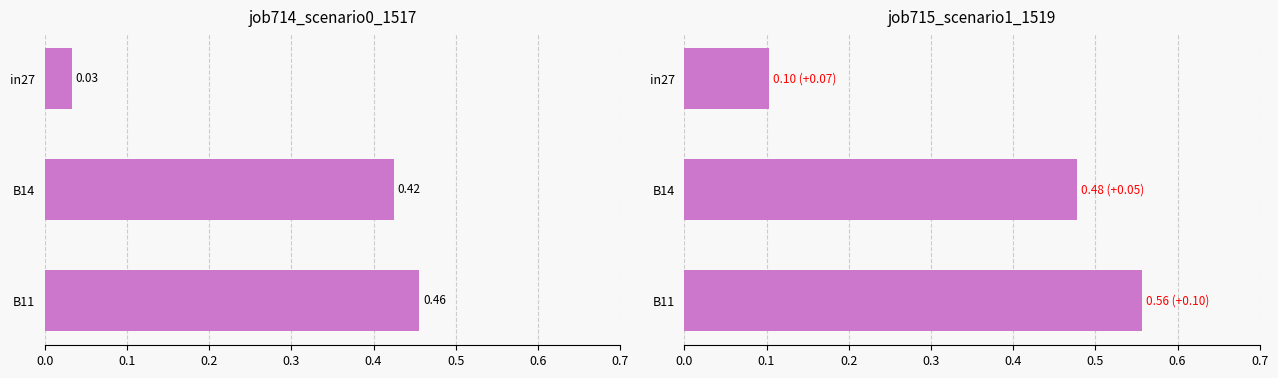

The value of job714_scenario0_1517 at 0.1 is 0.4. True or false?

True